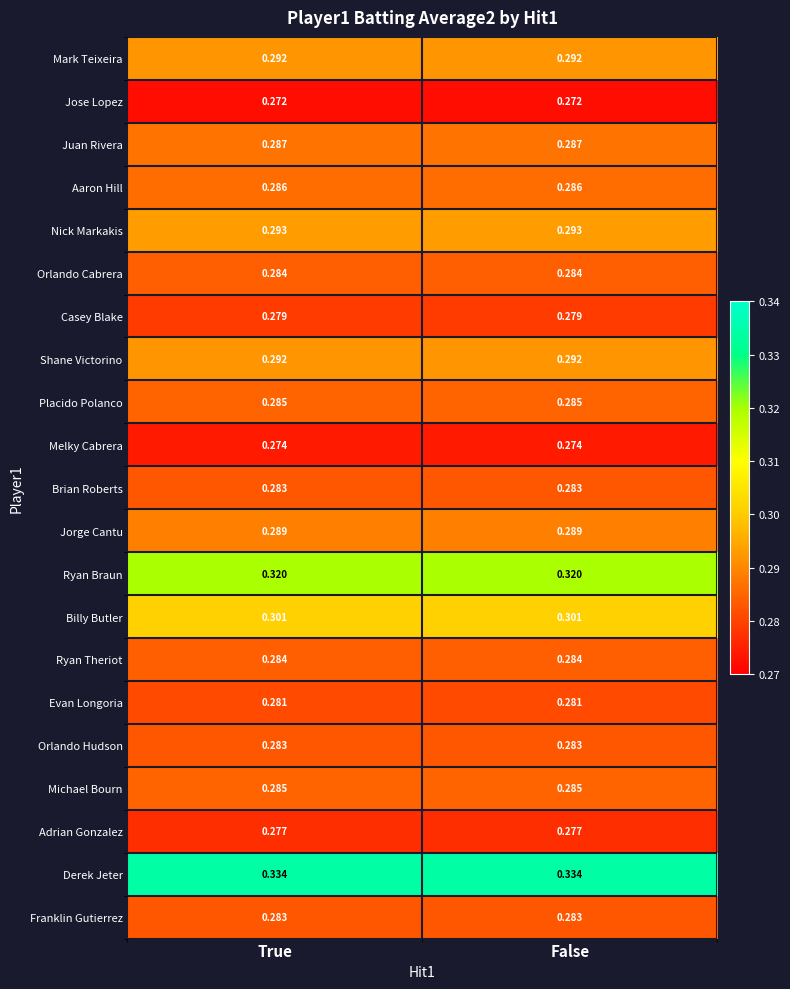

Which series has the largest total across all categories?

Derek Jeter